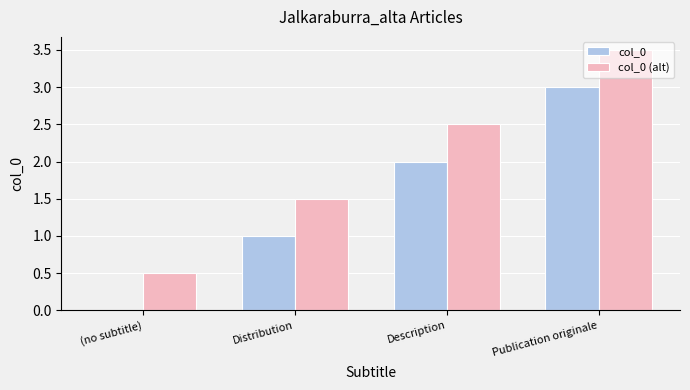

The col_0 series shows -1.6 at (no subtitle). True or false?

False